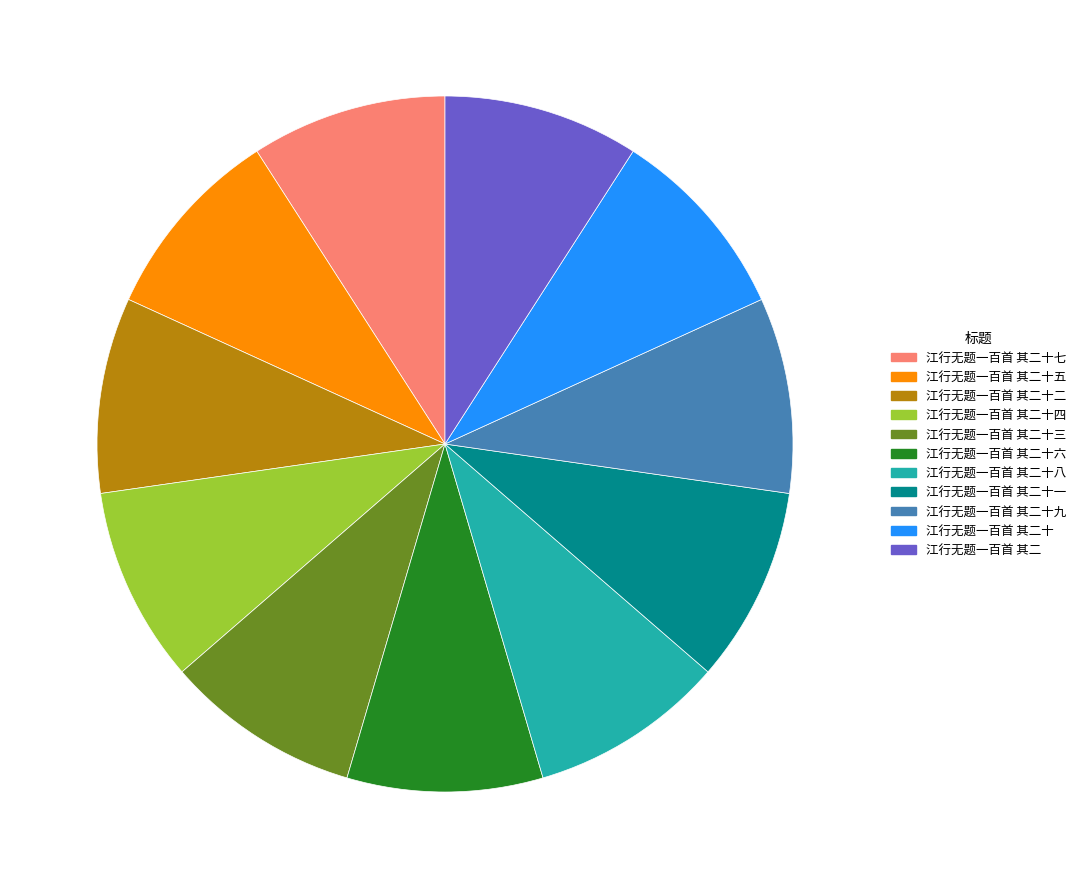

What is the ratio of the value at 江行无题一百首 其二十六 to the value at 江行无题一百首 其二十九?

1.0